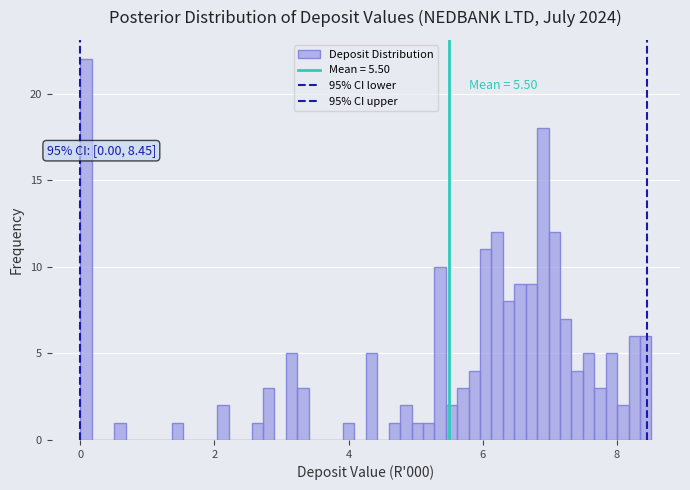

Read against the x-axis, roughly where is the centre of the tallest bar?

0.0